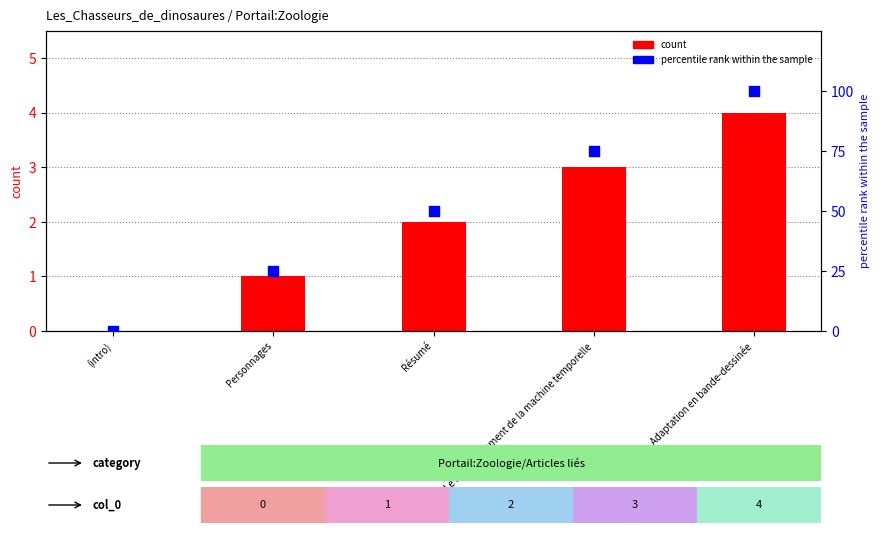

Which series has the largest total across all categories?

percentile rank within the sample